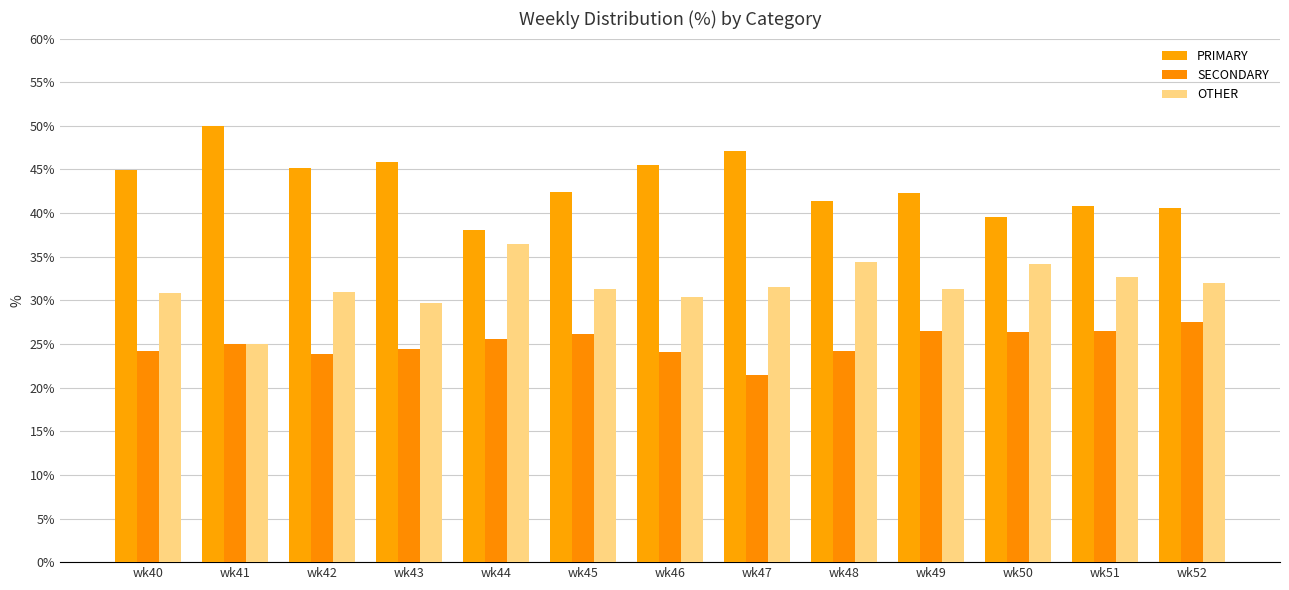

How many bars are there in total?

39